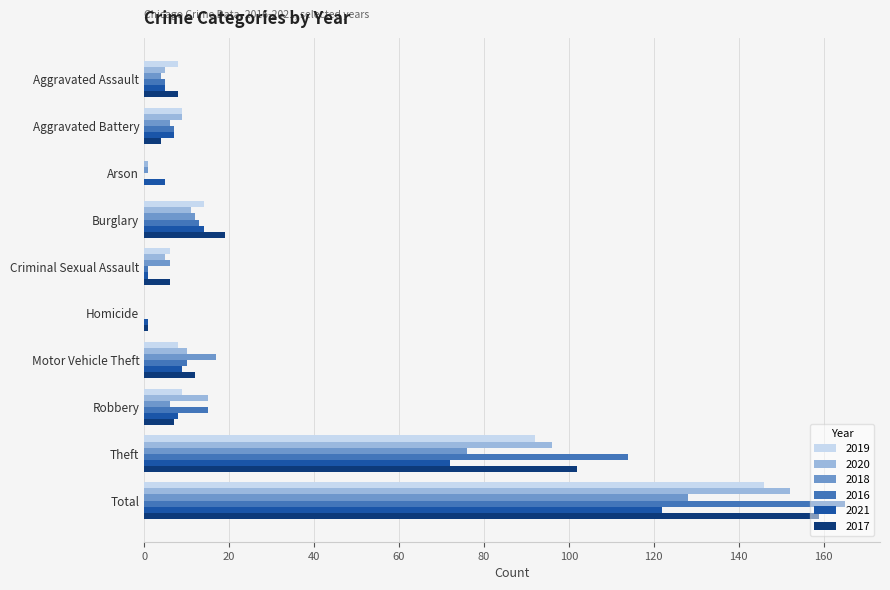

True or false: 2021 has a value of 9 at Motor Vehicle Theft.

True